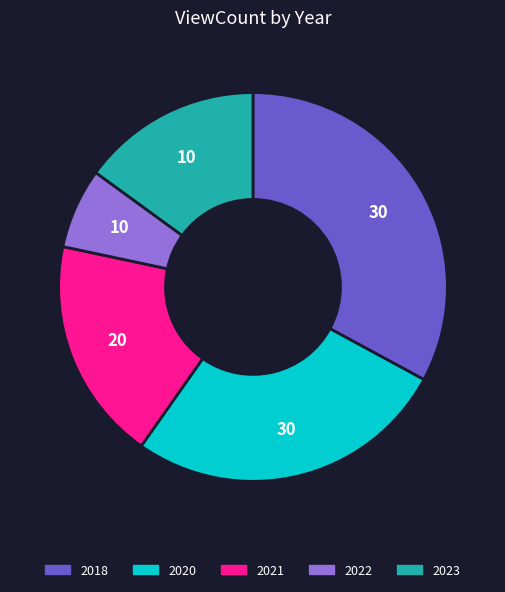

Does 2021 account for over 50% of the chart?

No